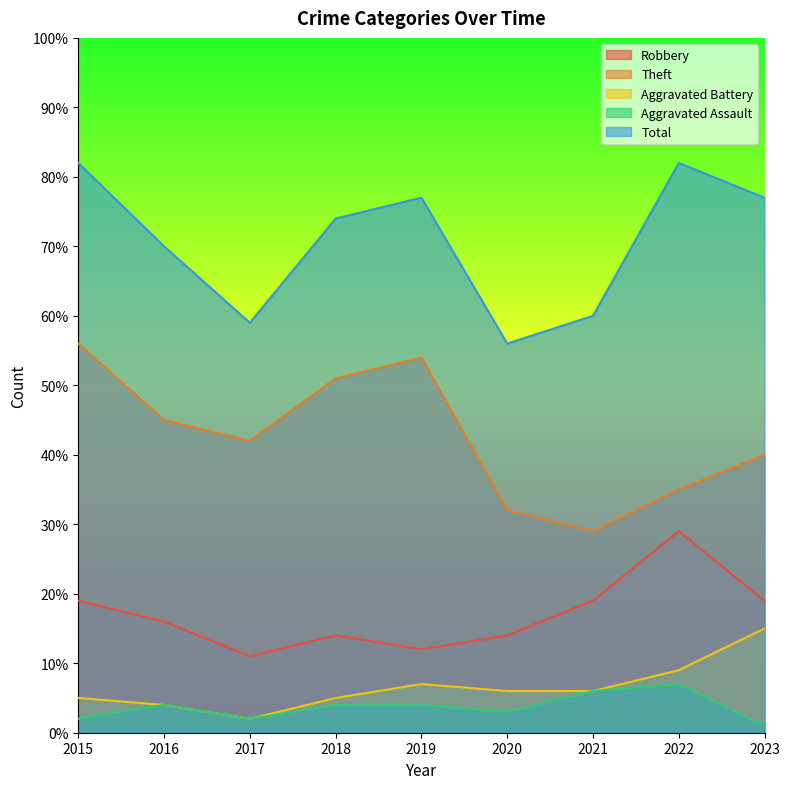

At which category is the sum across all series the highest?

2015